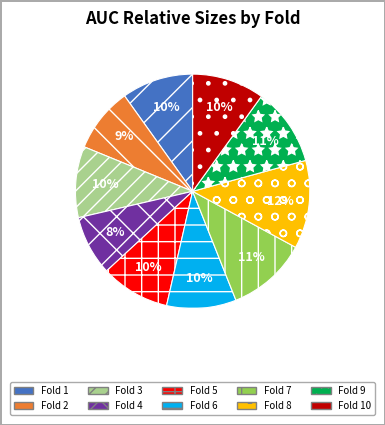

Count the number of slices in the pie.

10